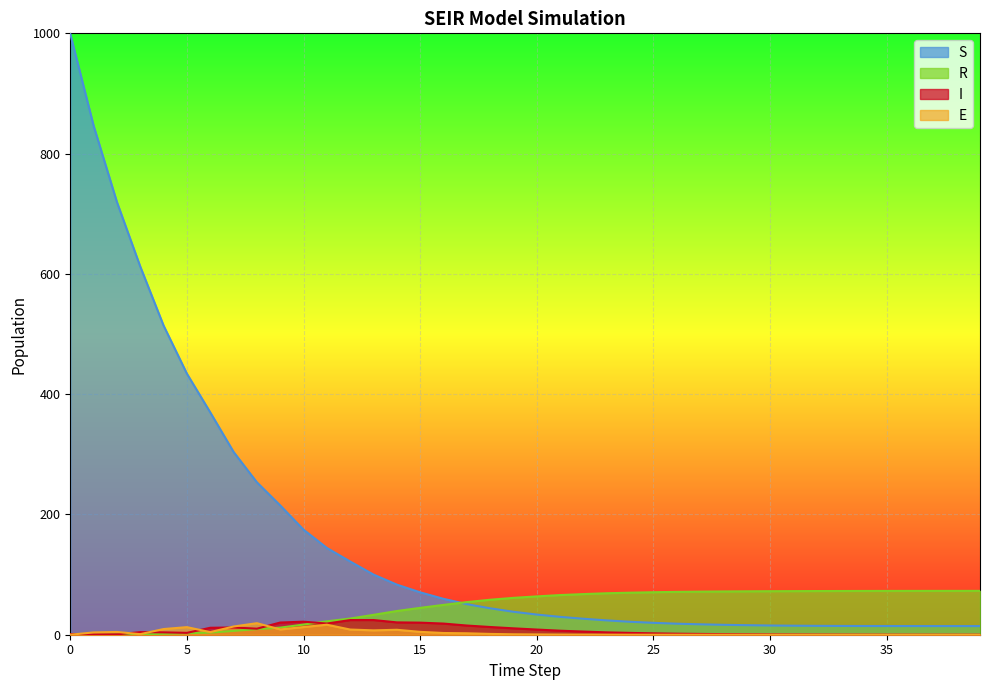

Is it true that I equals 0.2 at 35?

False